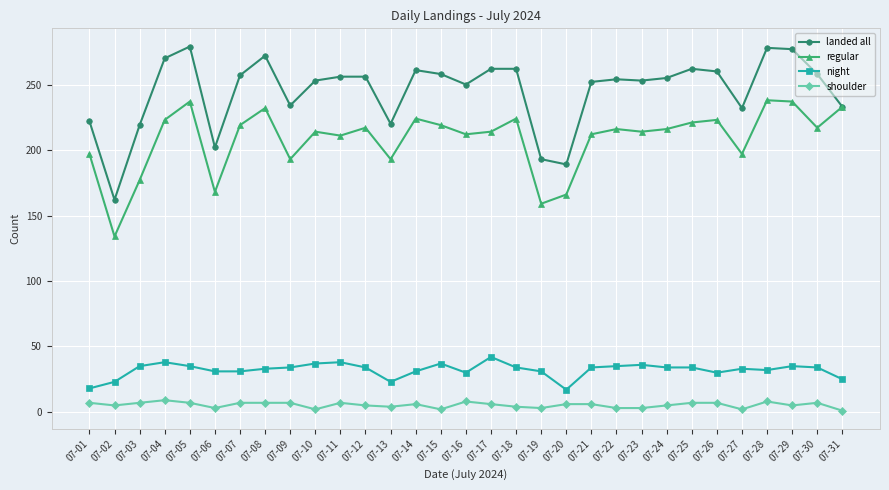

True or false: shoulder and regular intersect in this chart.

False